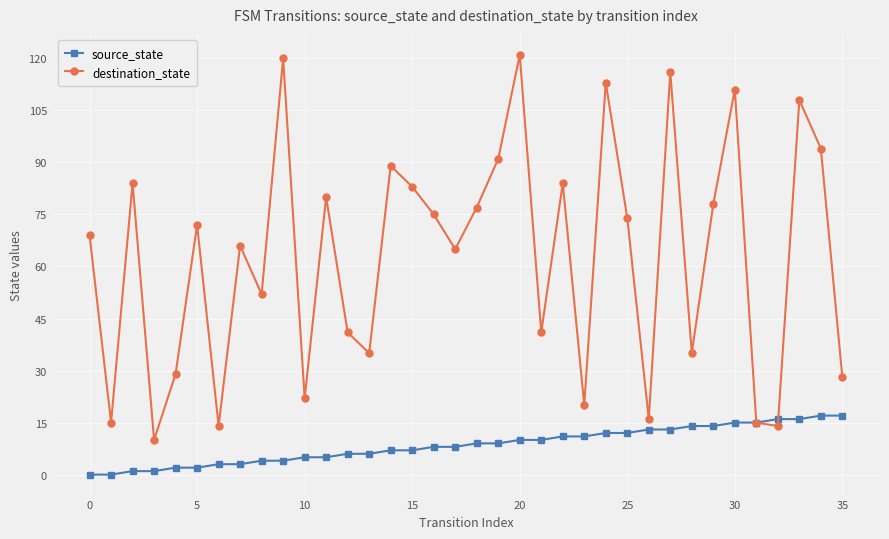

Which series has the largest range (max minus min)?

destination_state